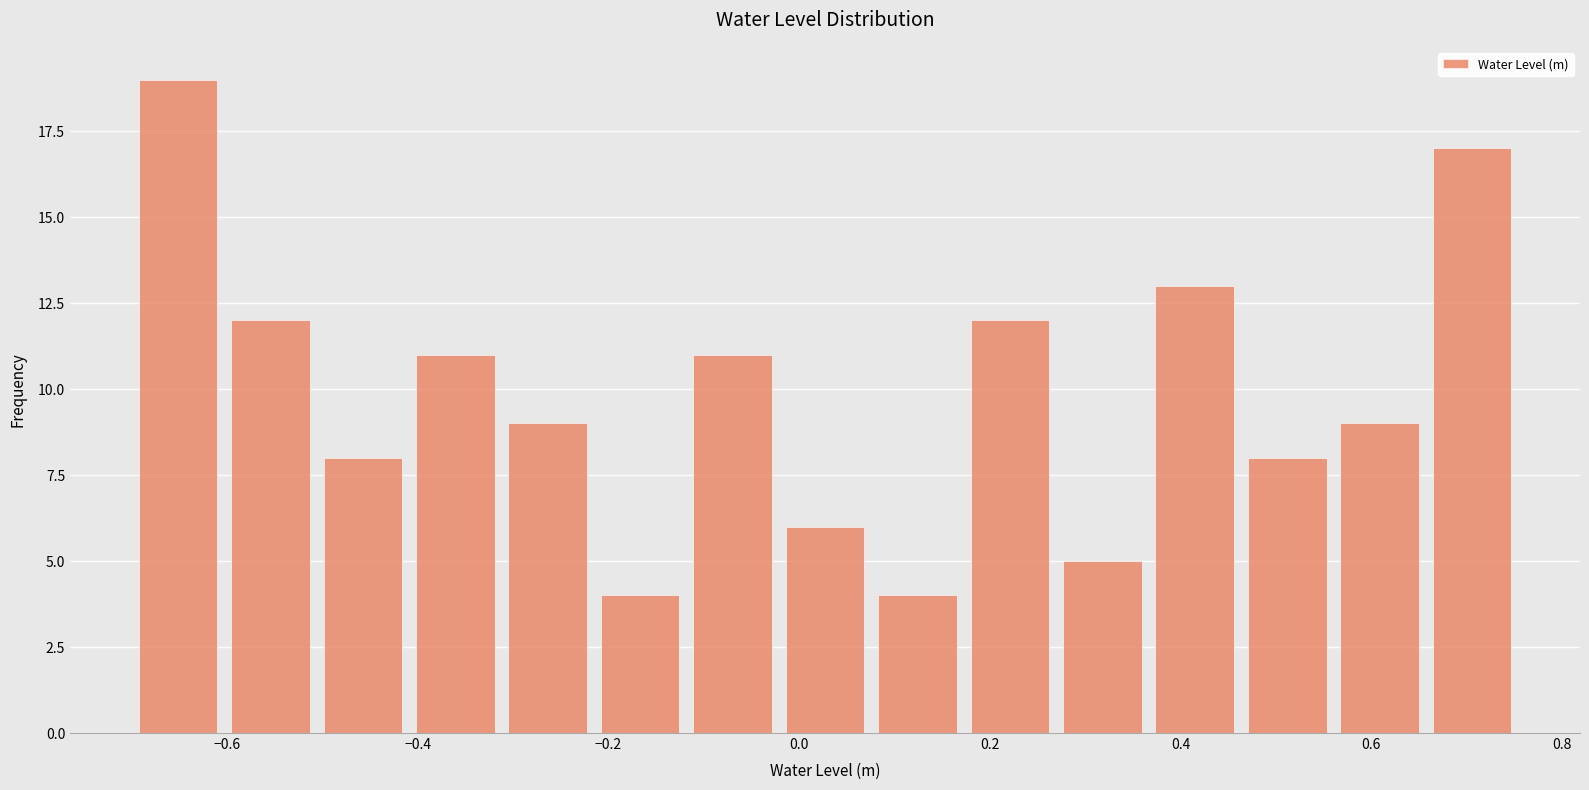

Over which range of the x-axis is the bar tallest?

-0.70 to -0.60